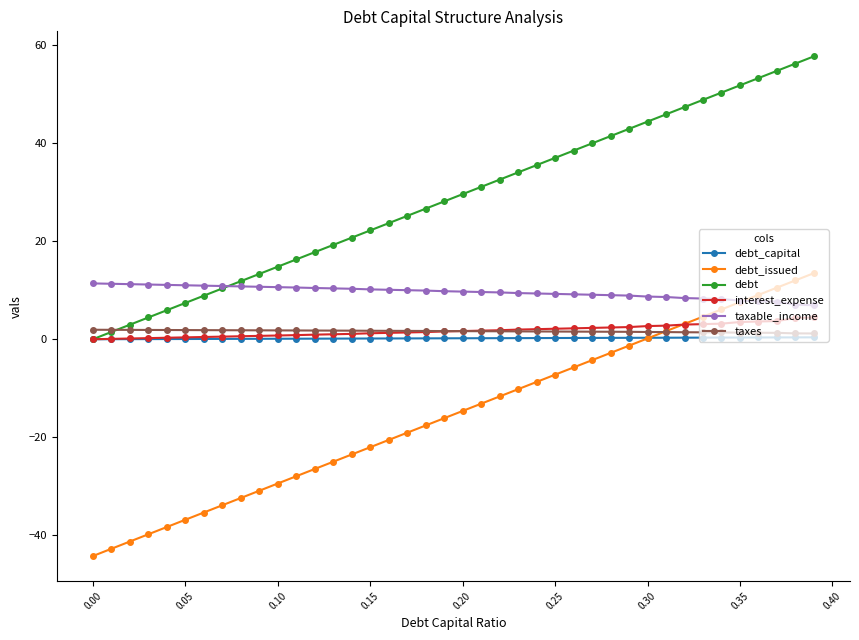

What is the minimum value shown in the chart?

-44.2